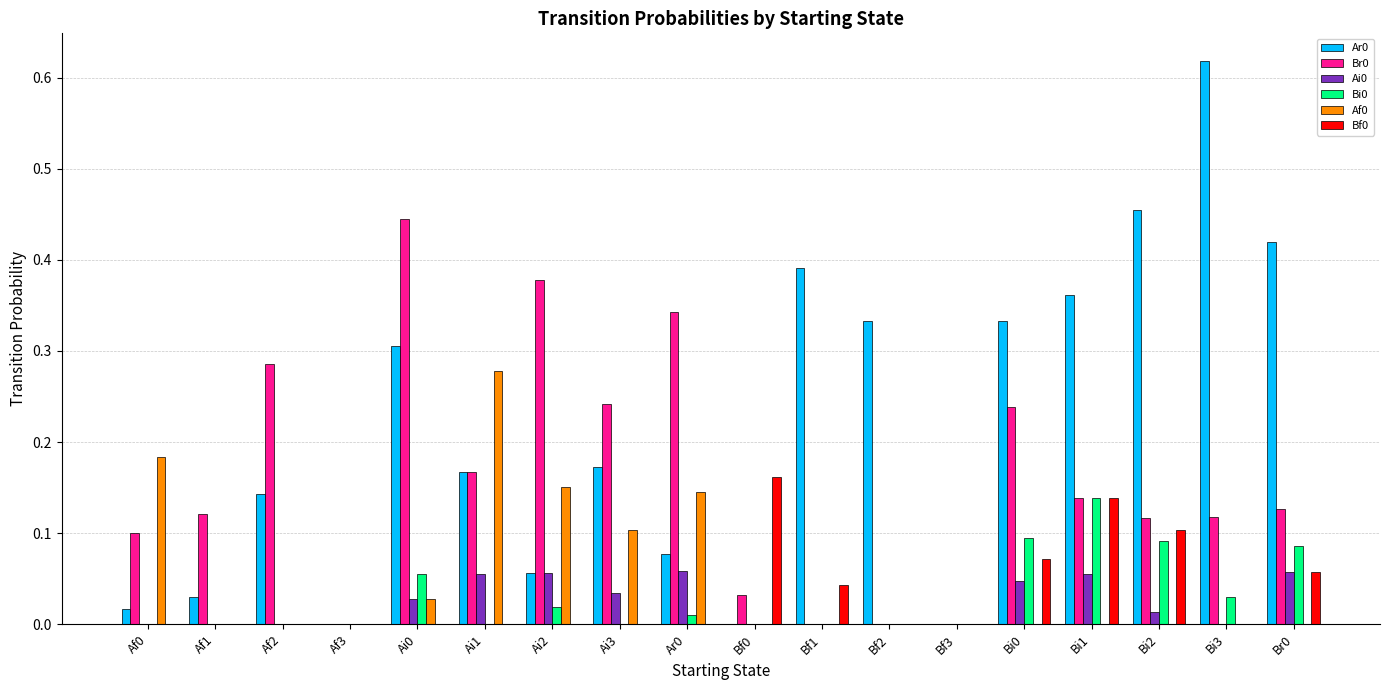

How many groups of bars are there?

18